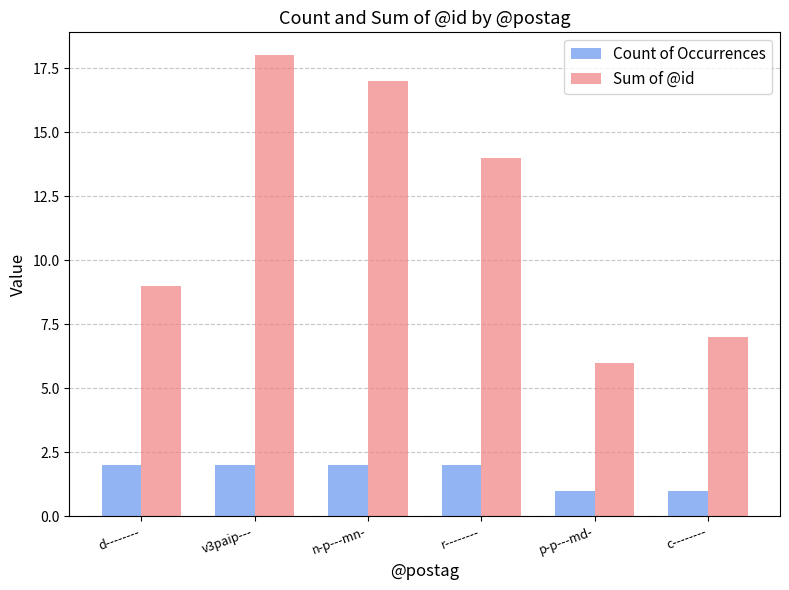

The value of Sum of @id at p-p---md- is 6. True or false?

True